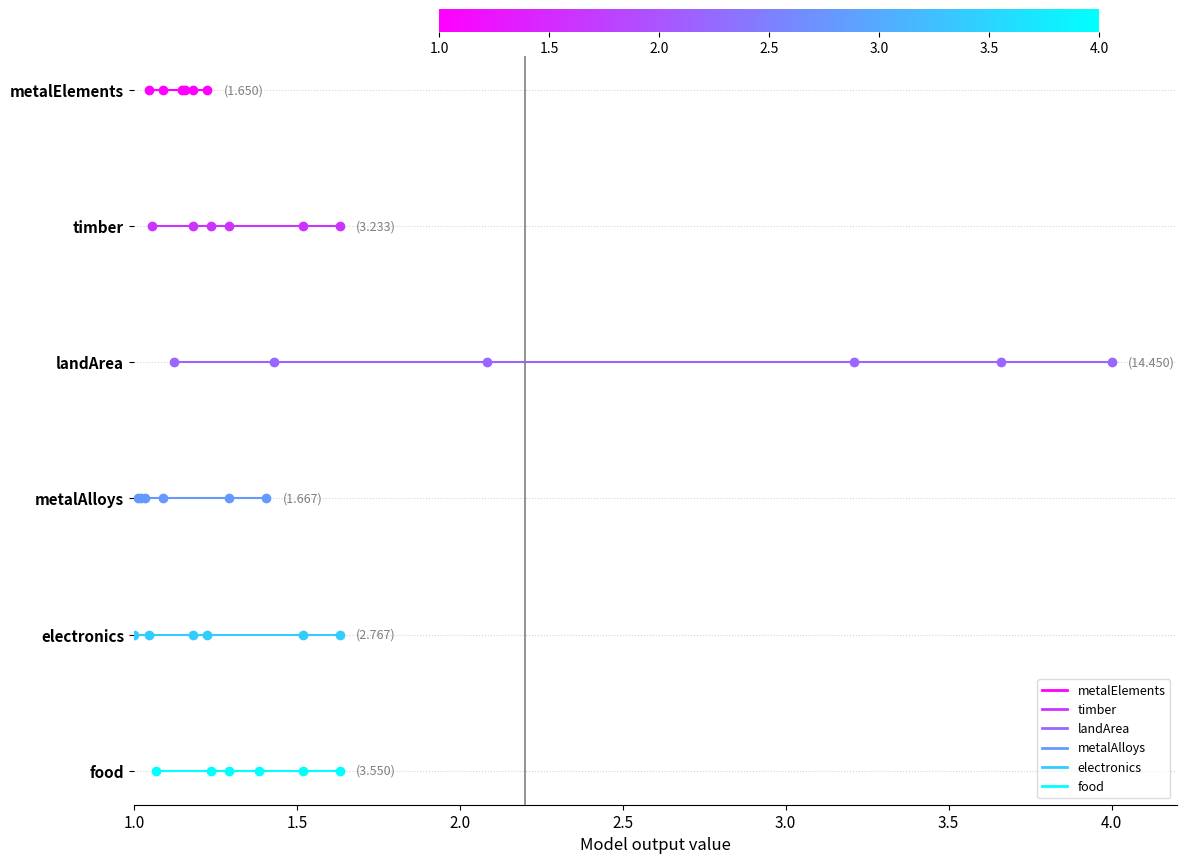

How many lines are shown in the chart?

6